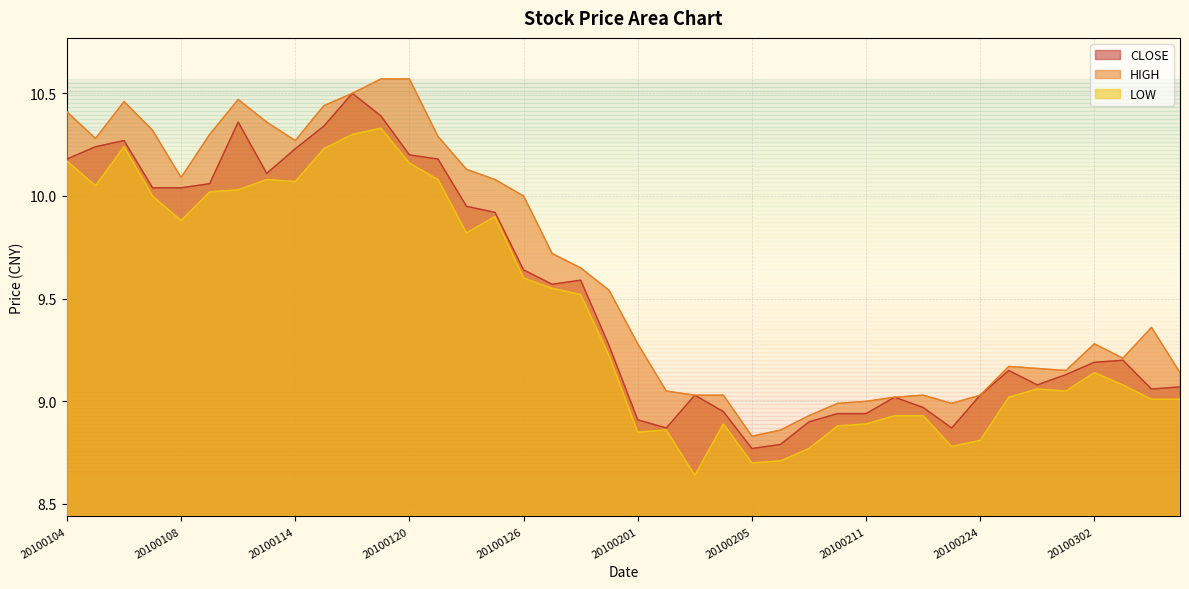

At which category is the sum across all series the highest?

20100118